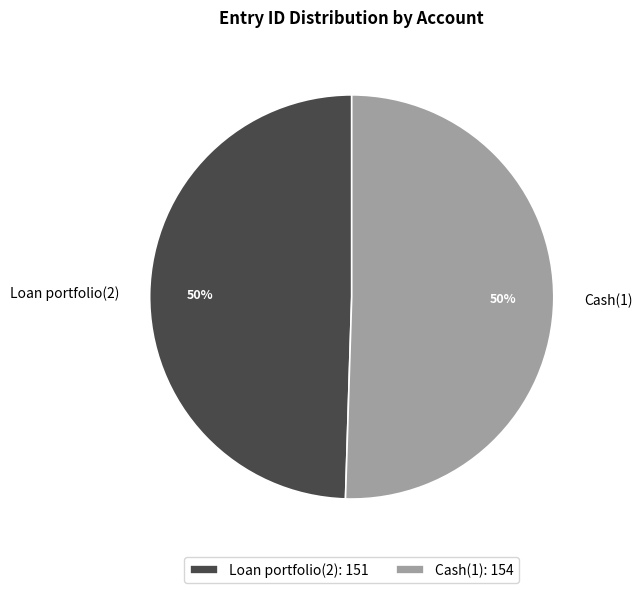

What is the ratio of the value at Cash(1) to the value at Loan portfolio(2)?

1.0